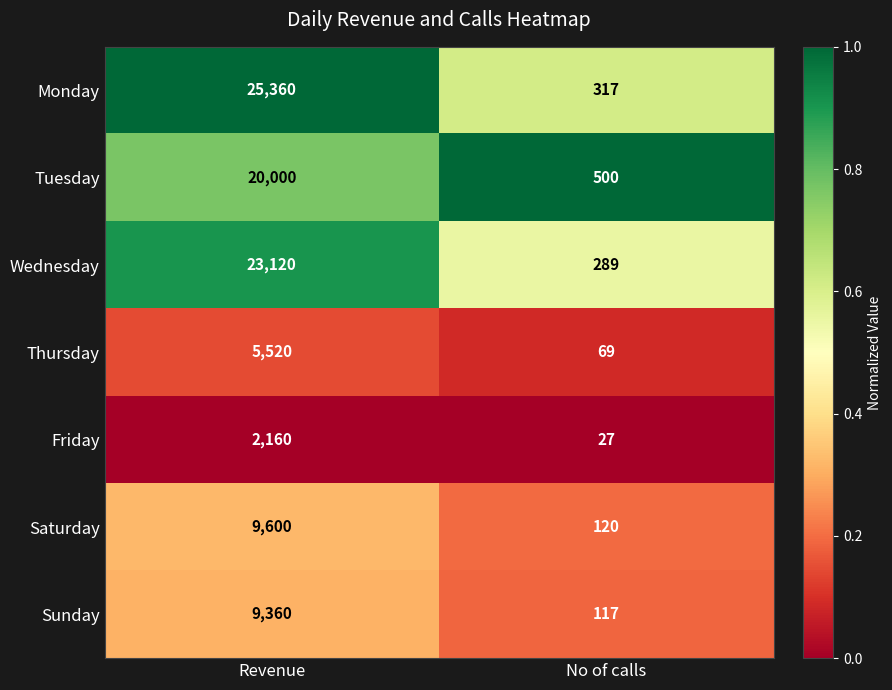

Reading right to left, list all the values displayed in this chart.

Monday: 317	25360
Tuesday: 500	20000
Wednesday: 289	23120
Thursday: 69	5520
Friday: 27	2160
Saturday: 120	9600
Sunday: 117	9360